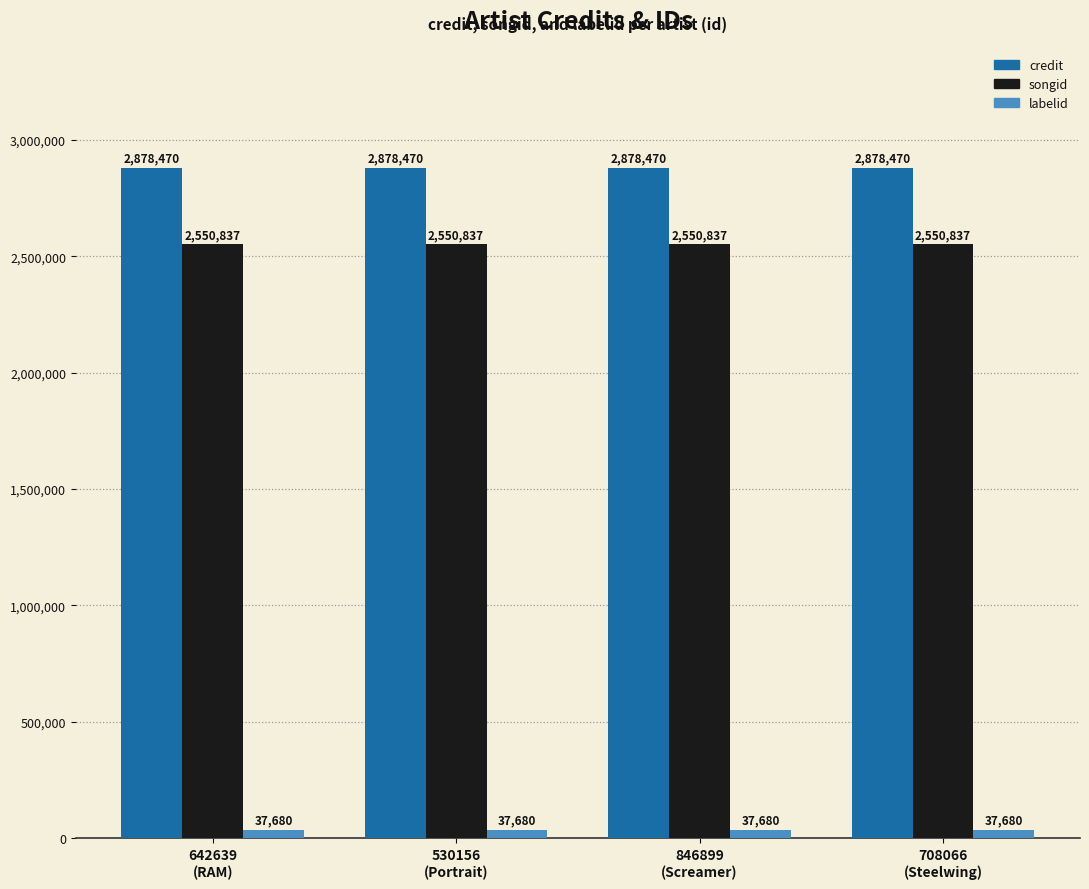

Rank the series by their maximum value, from lowest to highest.

labelid, songid, credit